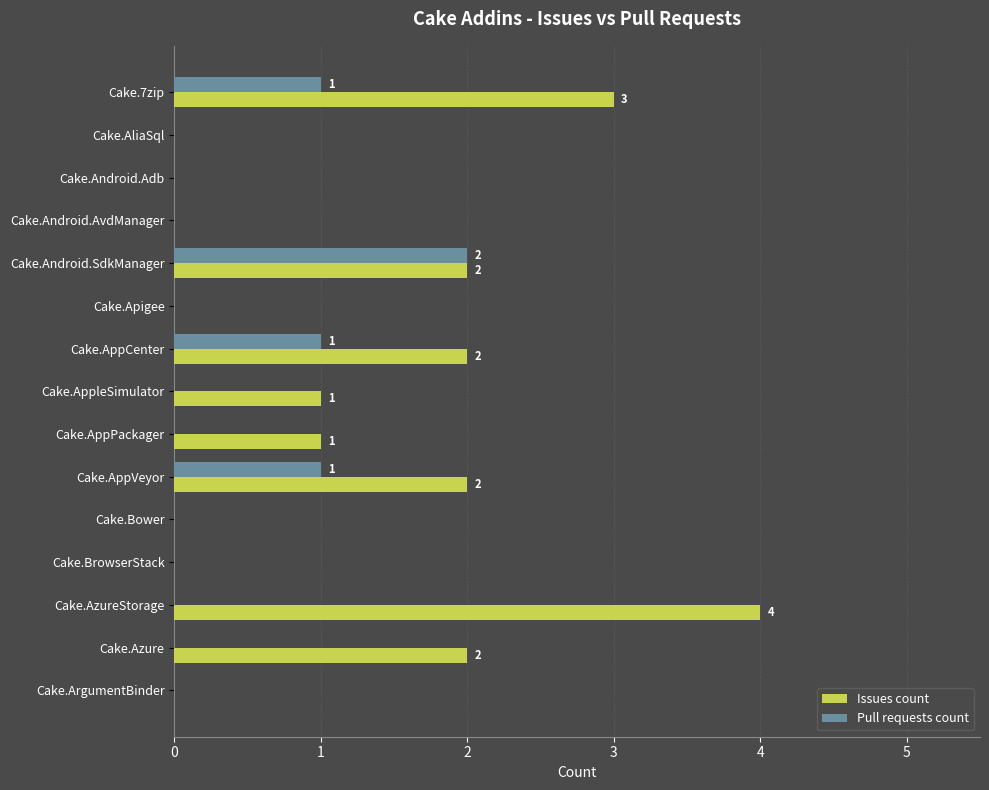

Count the number of categories in the chart.

15